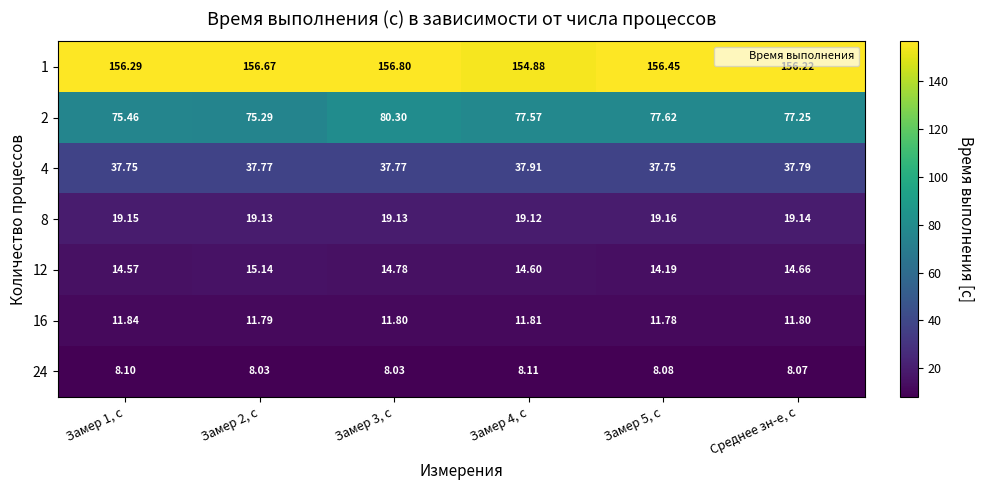

Which series has the largest total across all categories?

1